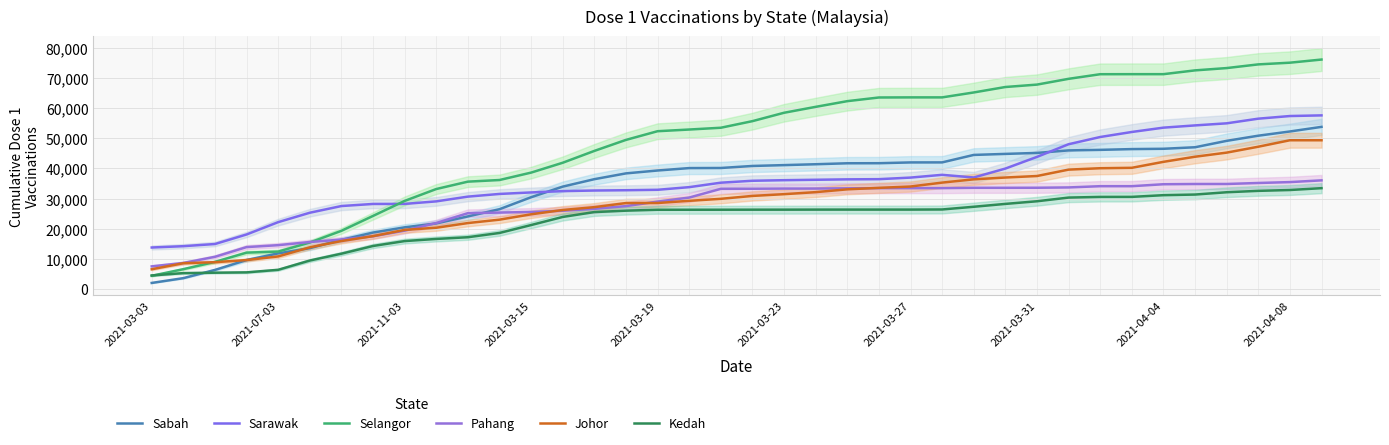

Which series has the largest total across all categories?

Selangor